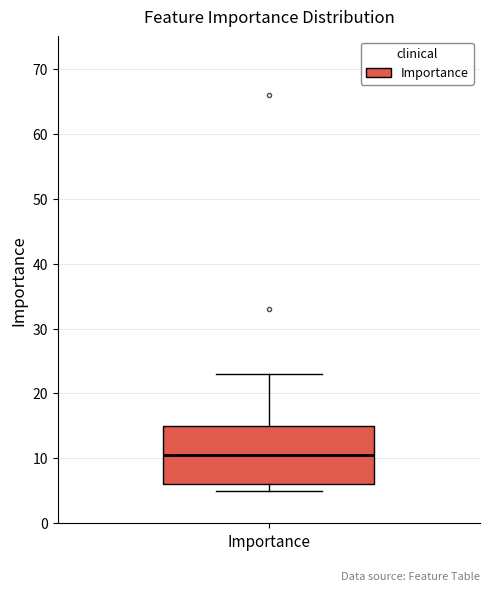

Where is the upper edge of the box for Importance on the y-axis? The values are not printed on the chart, so give them approximately, as read against the axis.

15